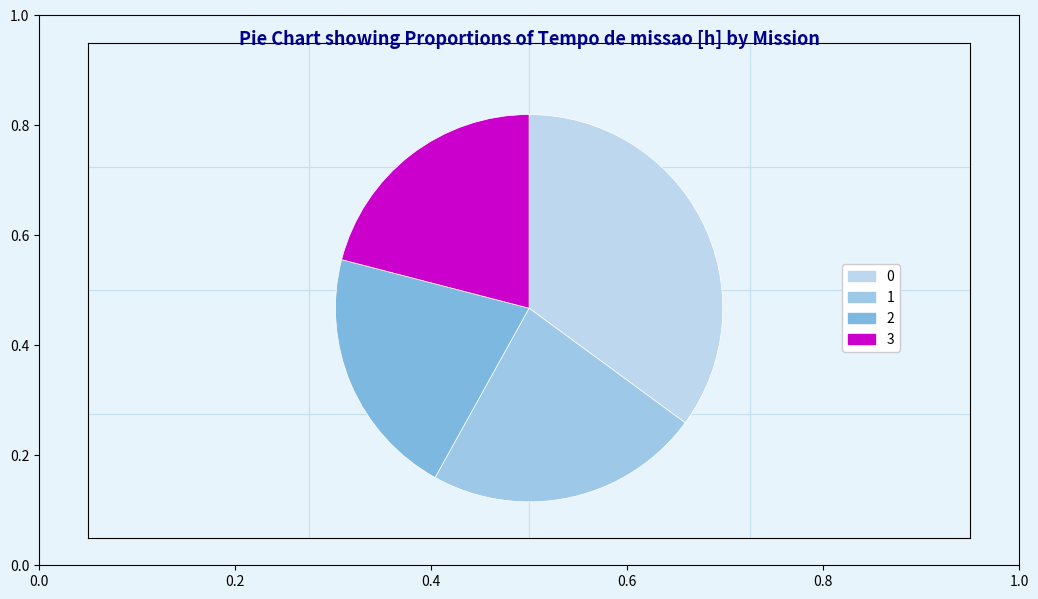

The 0 slice represents 35% of the pie. True or false?

True